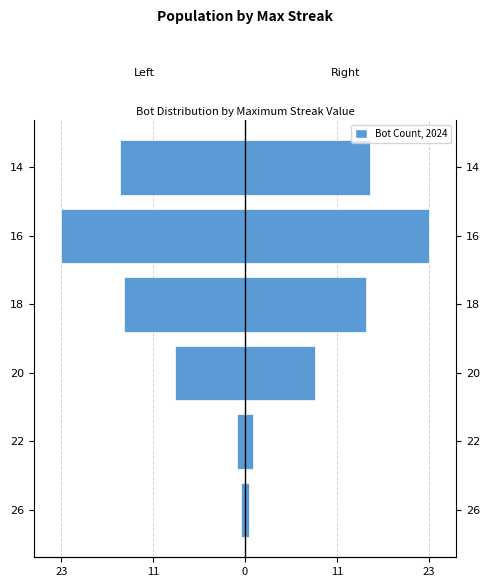

Which series has the widest spread of values?

Left (Female side)